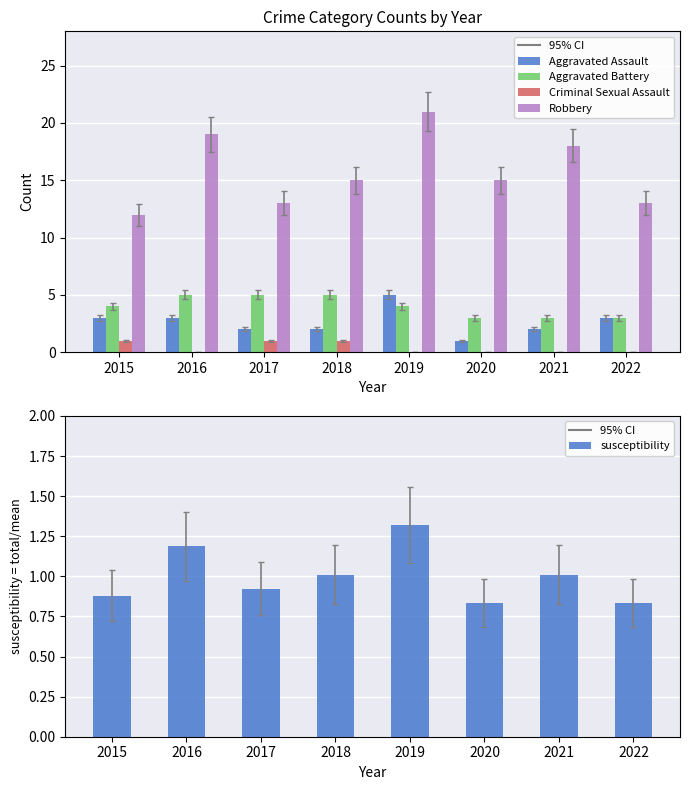

What is the difference between the maximum and minimum values in the susceptibility series?

0.5